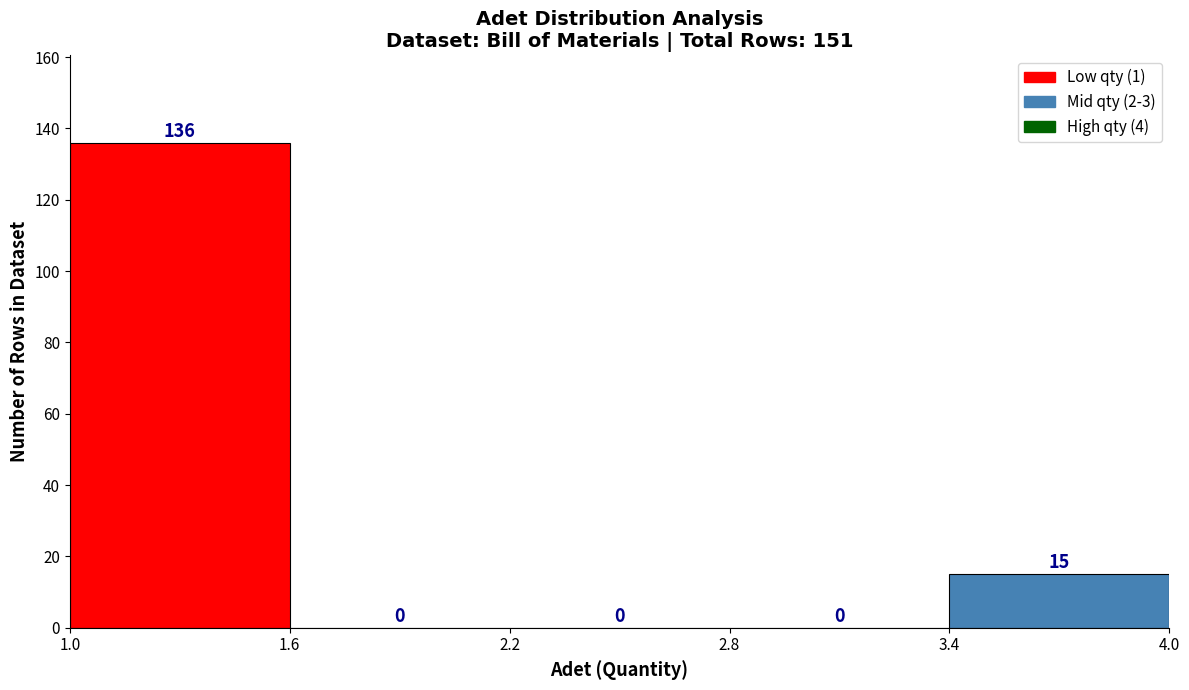

Reading left to right, list every bar in this chart as the range it spans on the x-axis followed by its height.

1.0 to 1.6: 136
1.6 to 2.2: 0
2.2 to 2.8: 0
2.8 to 3.4: 0
3.4 to 4.0: 15